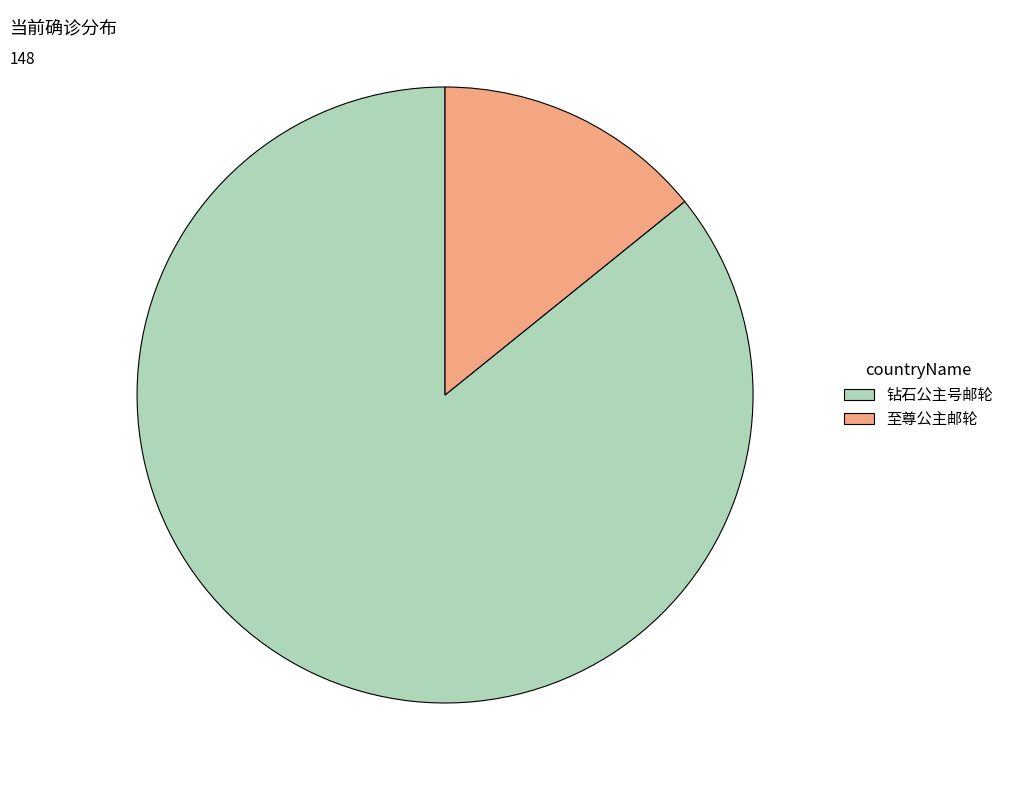

Is it true that 至尊公主邮轮 is 14% of the pie?

True